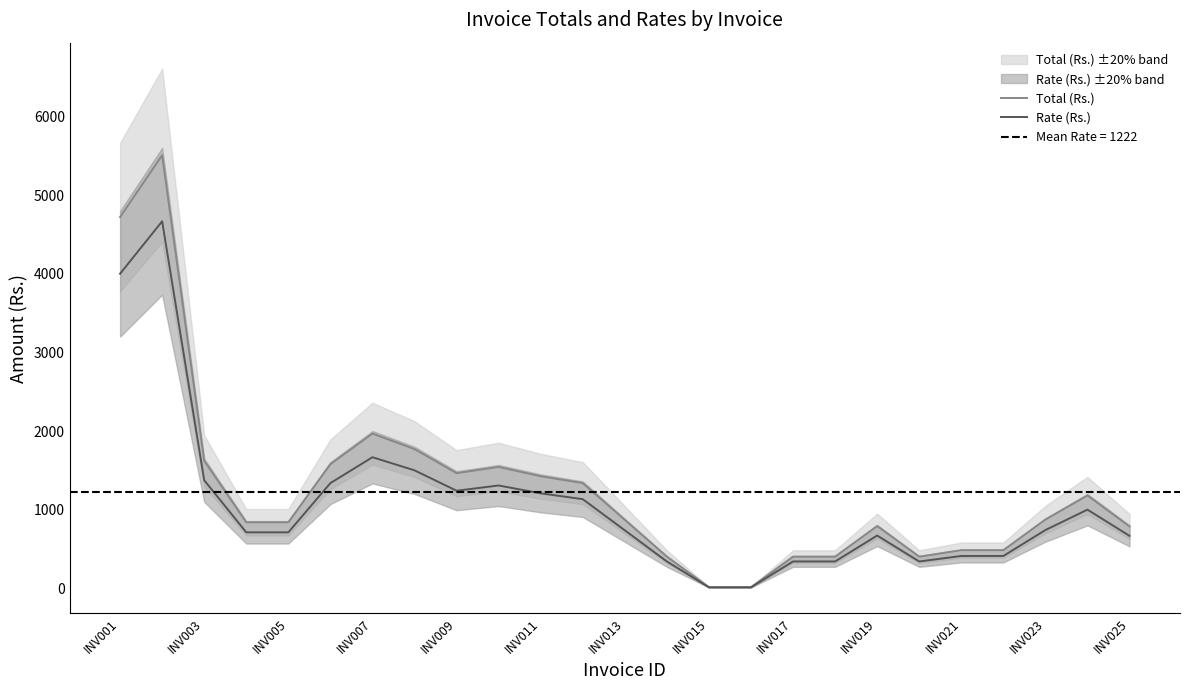

In Total (Rs.), how many points are lower than both neighbors (excluding endpoints)?

2